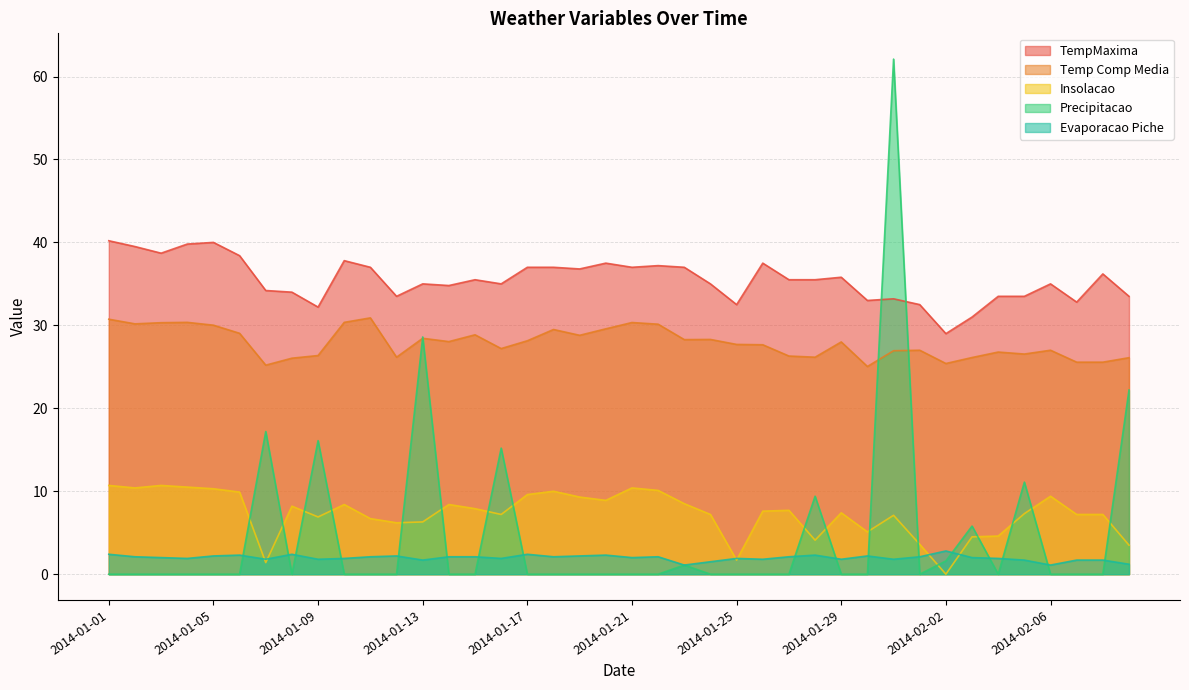

At which category is the sum across all series the highest?

2014-01-31